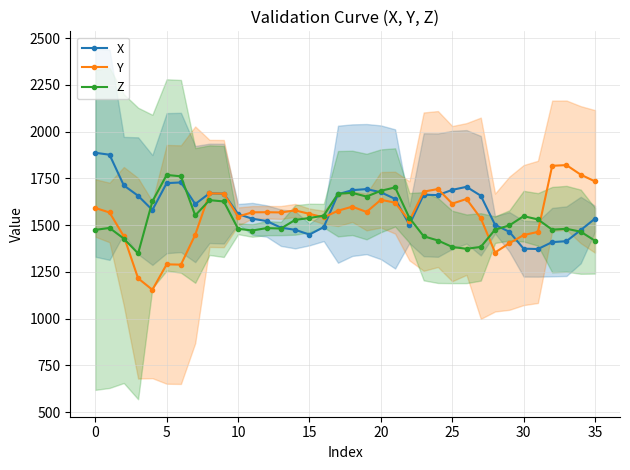

What is the spread (max minus min) of values at 26?

331.5